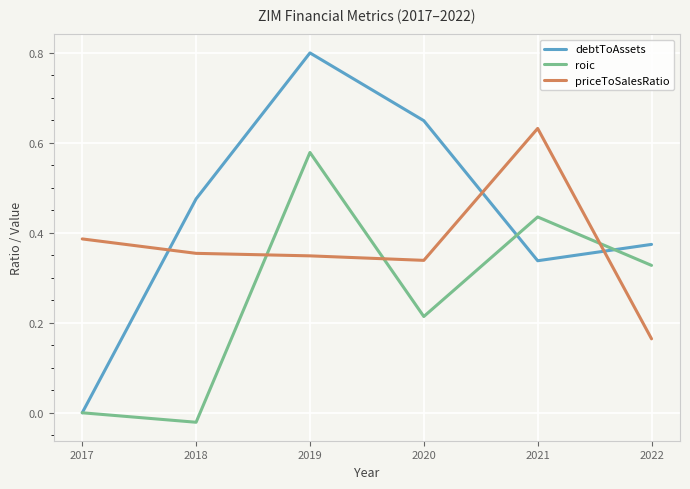

Is this an area chart (filled region under the line)?

No